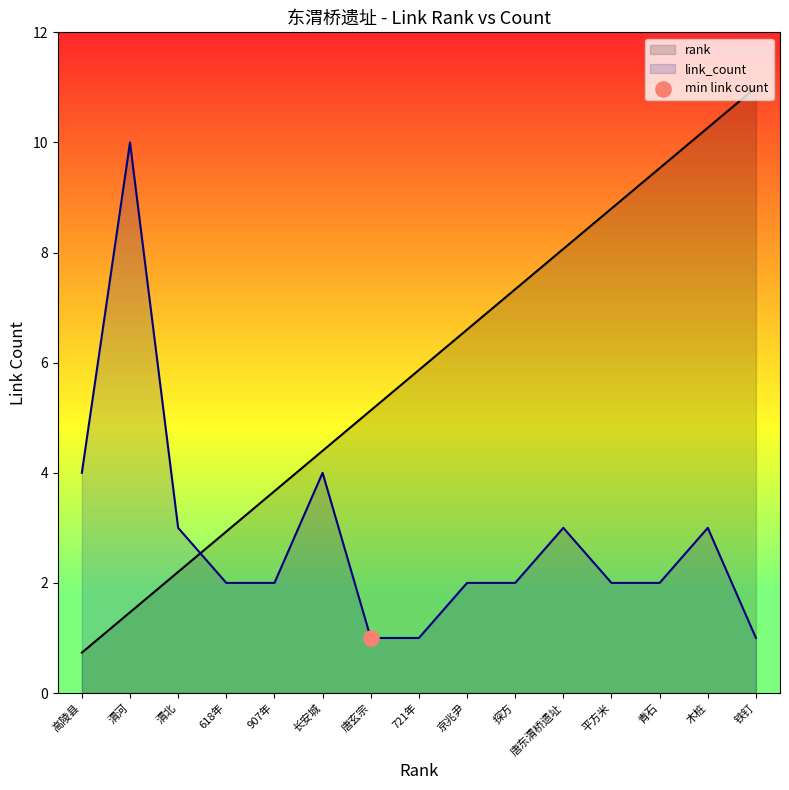

What are all the series names shown in the legend?

rank, link_count